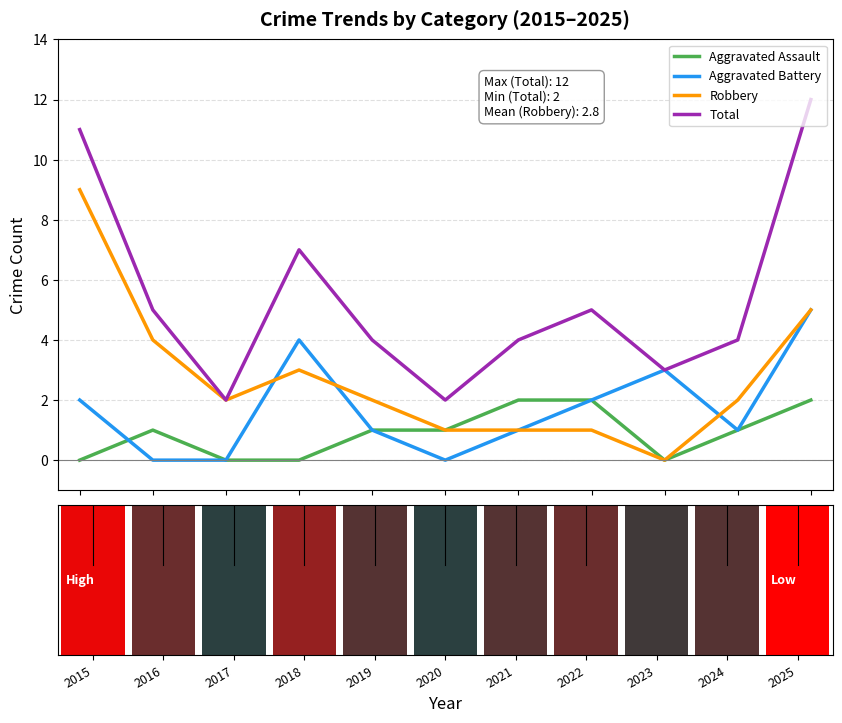

How many values in the Robbery series are below 2?

4